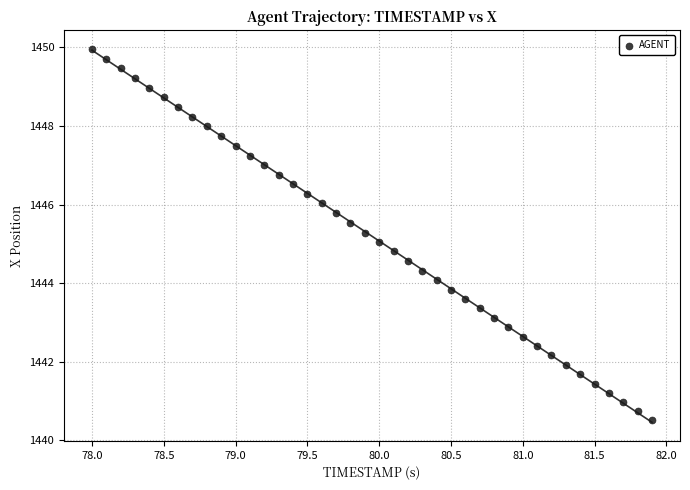

What is the range of X values (max minus min)?

3.9